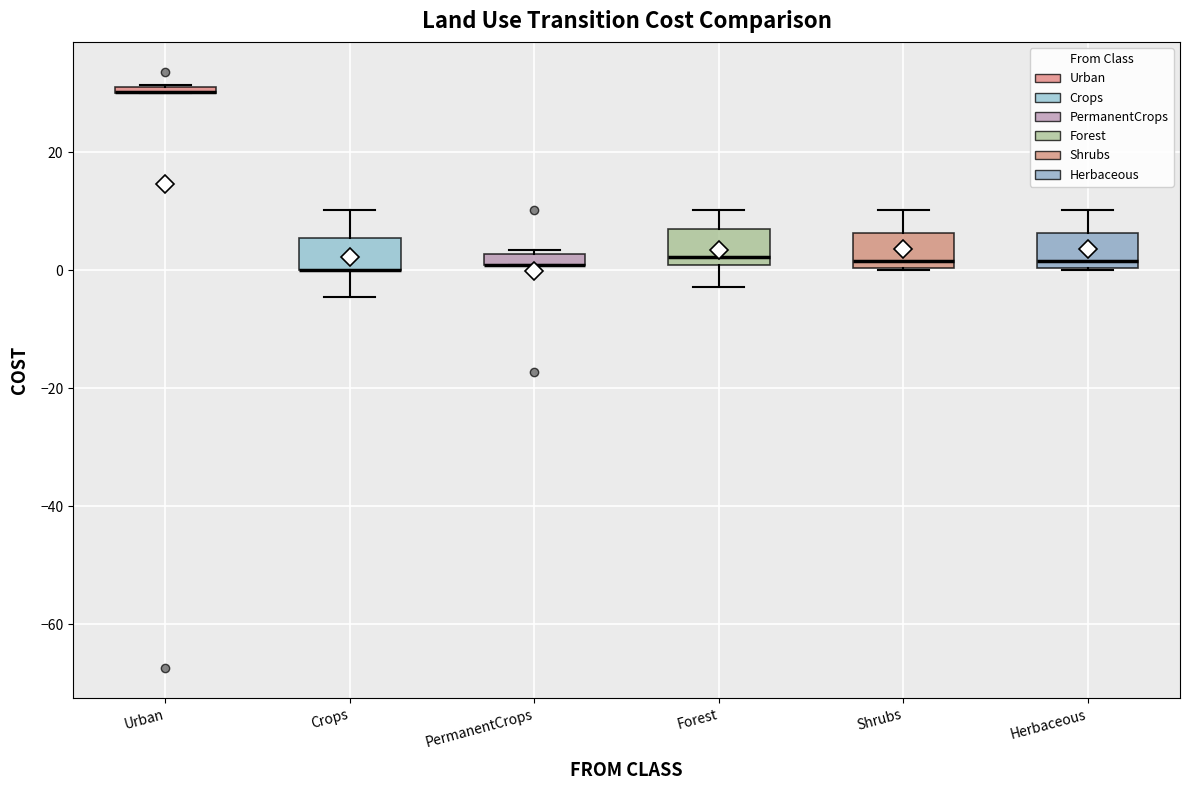

Where is the lower edge of the box for Forest on the y-axis? The values are not printed on the chart, so give them approximately, as read against the axis.

0